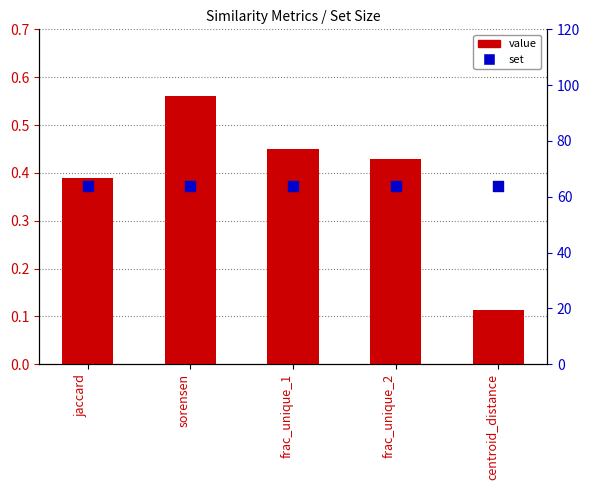

Which series contains the highest Y value?

set